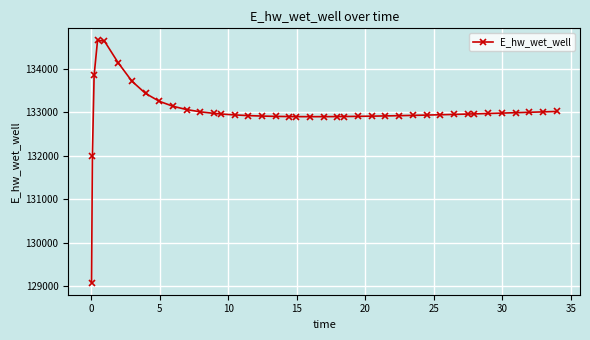

What is the difference between the second highest and minimum values?

5559.4